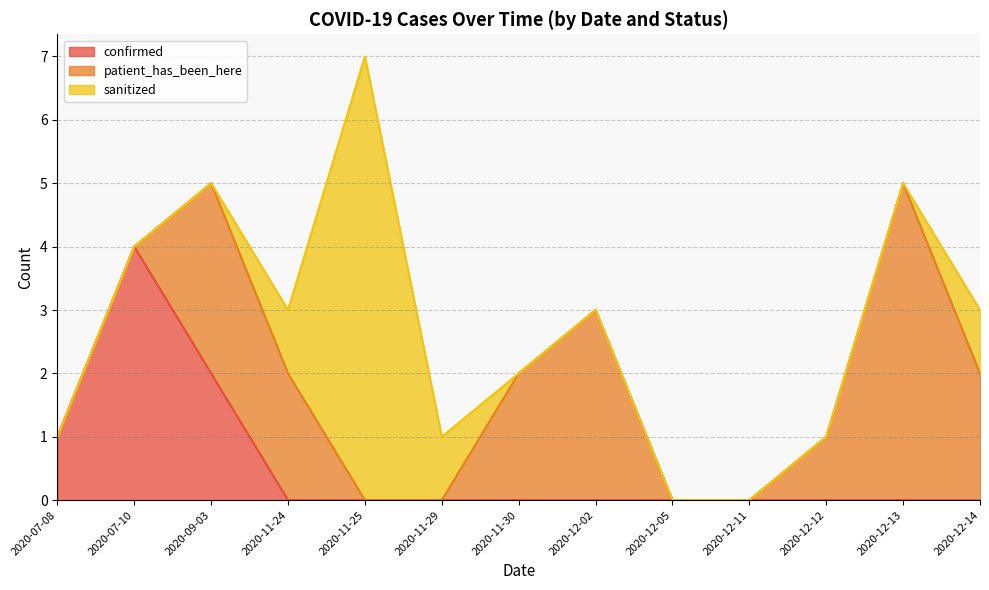

At which category is the sum across all series the highest?

2020-11-25